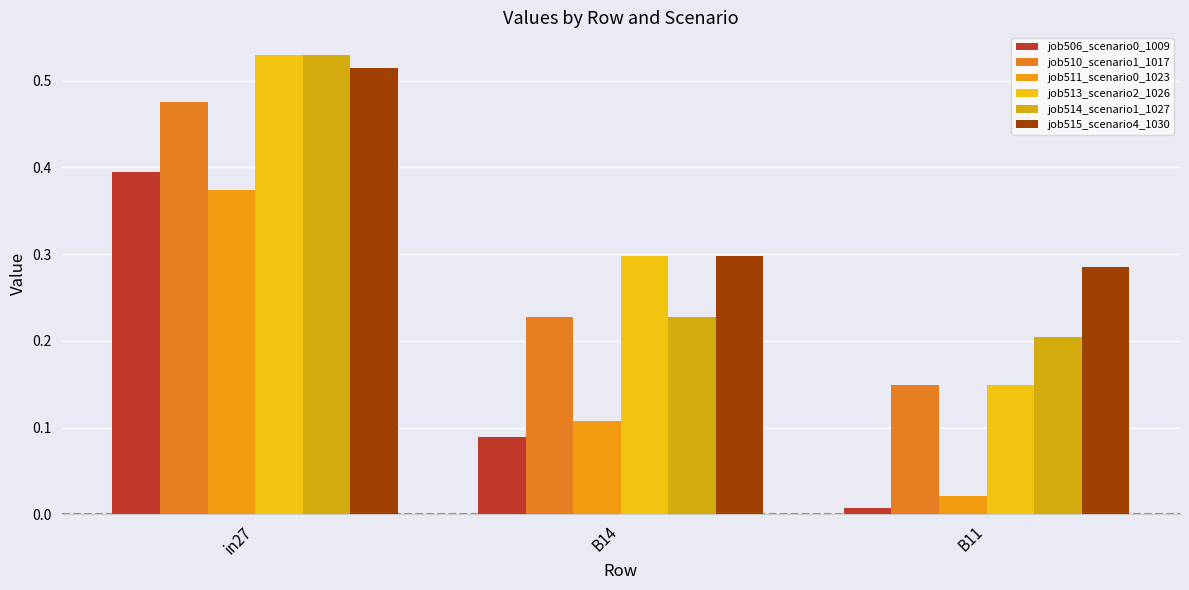

Does the chart contain stacked bars?

No